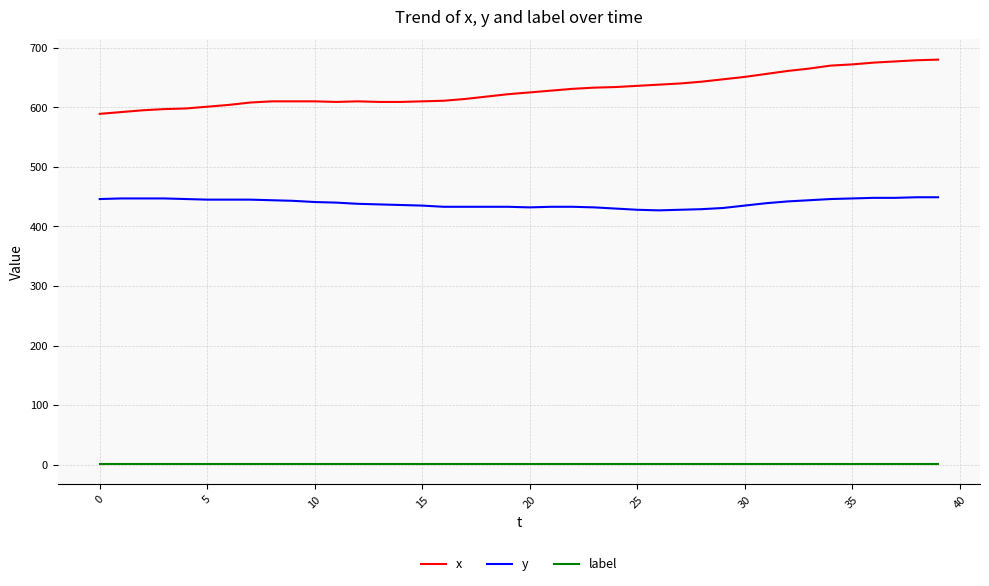

List the series in order of their overall mean, highest first.

x, y, label